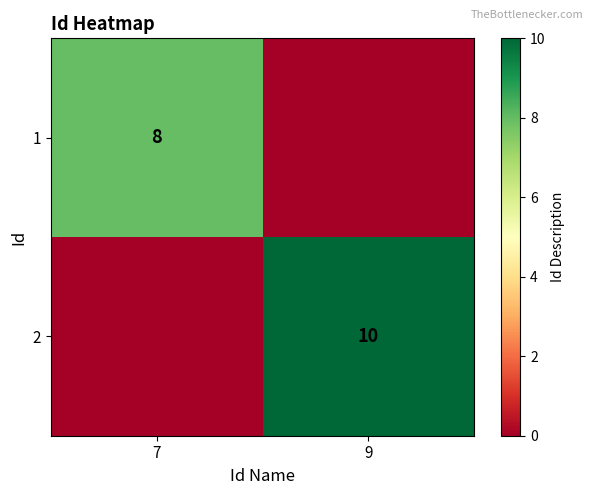

True or false: 1 has a value of 12 at 7.

False